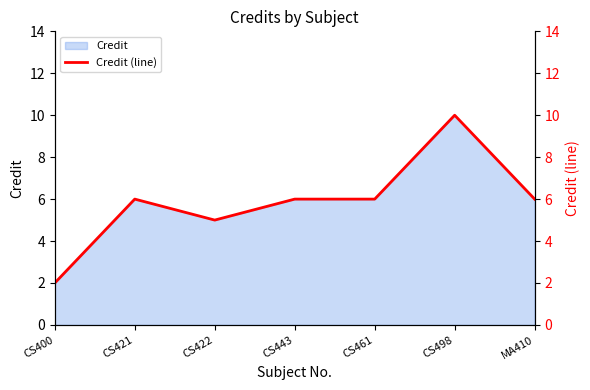

List the labels in order of value, smallest first.

CS400, CS422, CS421, CS443, CS461, MA410, CS498